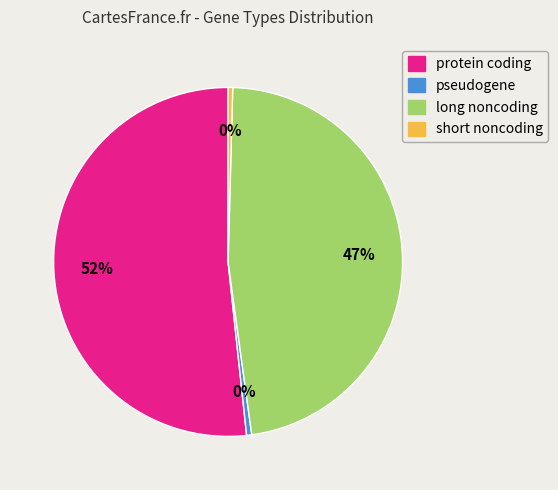

What is the largest slice in the pie chart?

protein coding